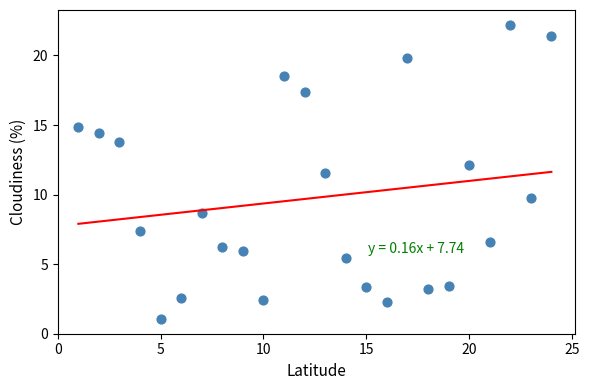

What Y value in the scatter plot is closest to 11?

11.5